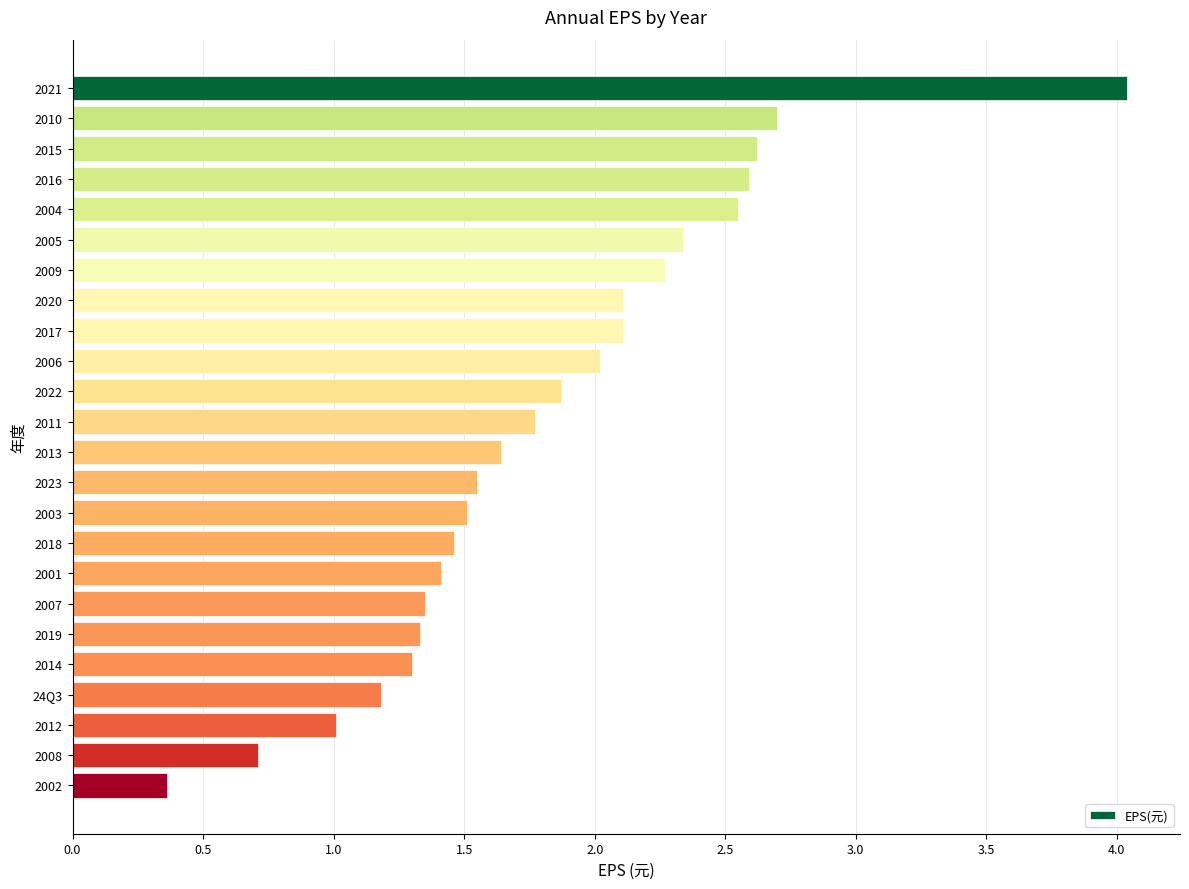

What is the minimum value shown in the chart?

0.4